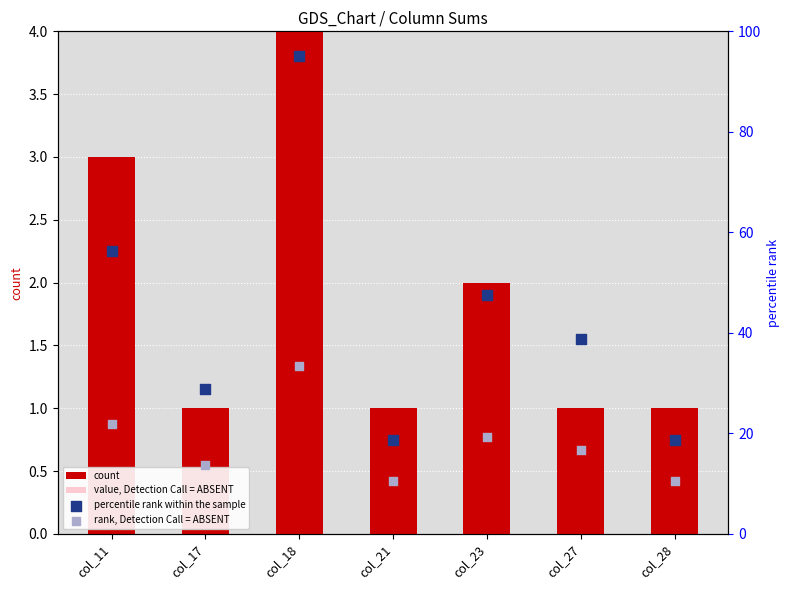

Which series has the largest total across all categories?

percentile rank within the sample